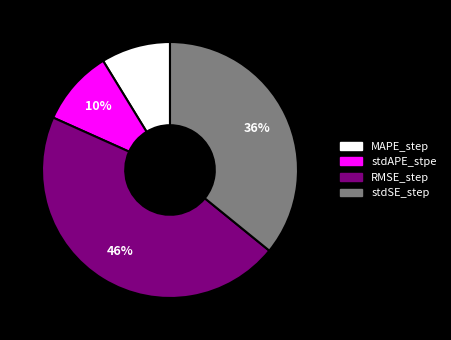

To the nearest percent, what is the average slice percentage?

25%